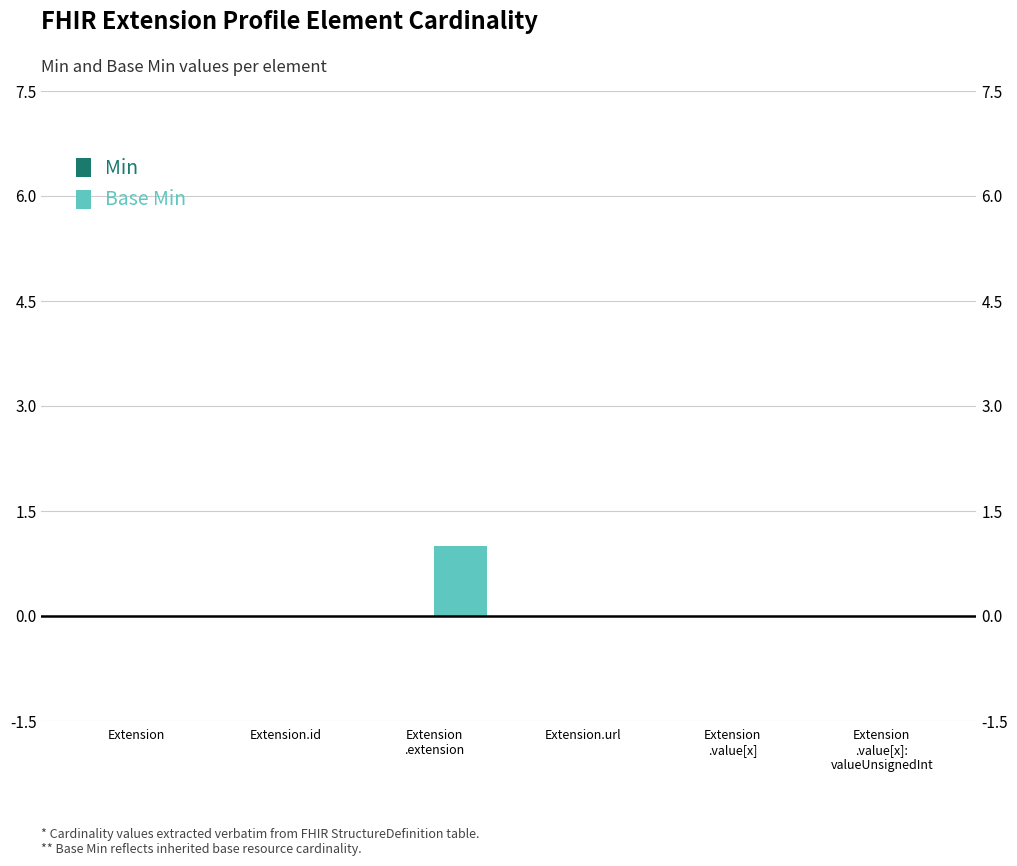

What is the label of the 5th bar from the right?

Extension.id